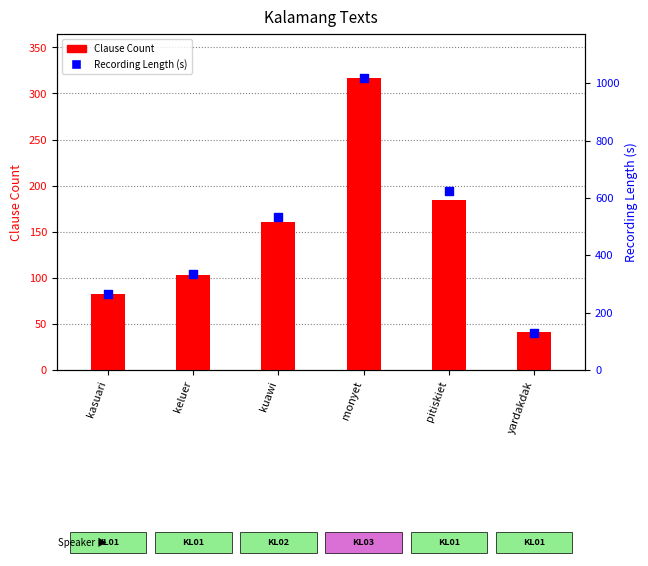

Which series has the largest total across all categories?

Recording Length (s)